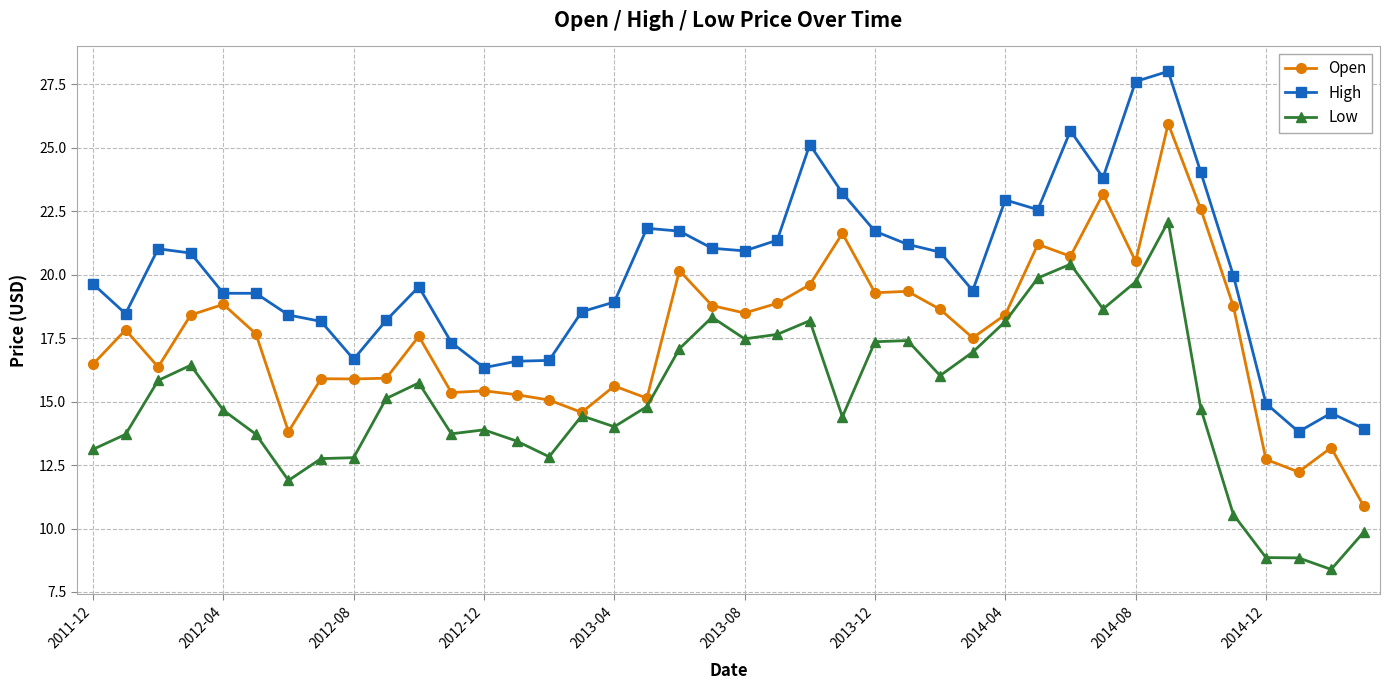

True or false: Low and High intersect in this chart.

False